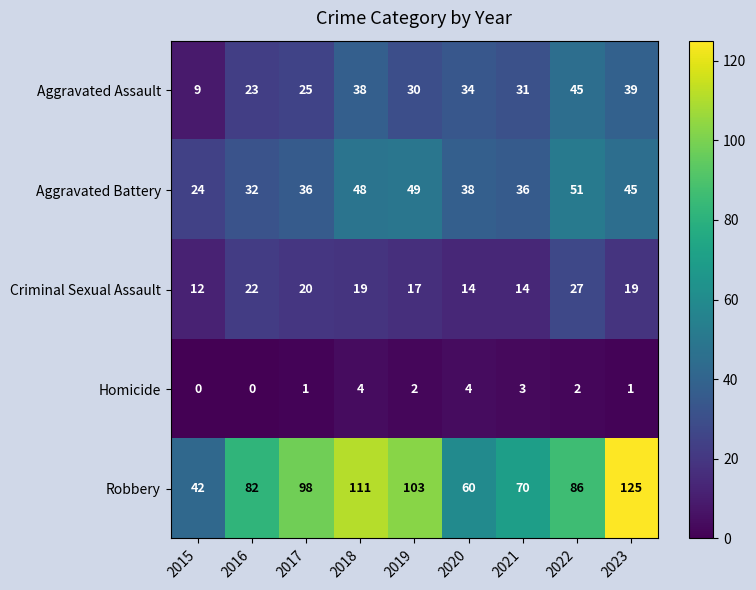

Where is Aggravated Assault nearest to the value 27?

2017